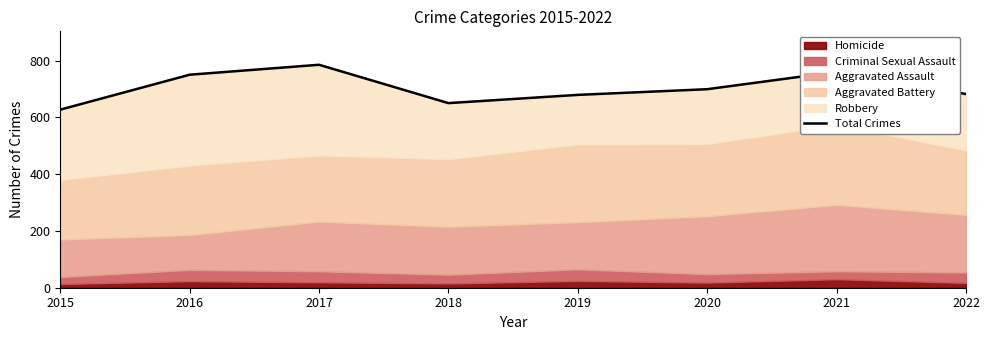

What is the value of the 8th point from the left?

682